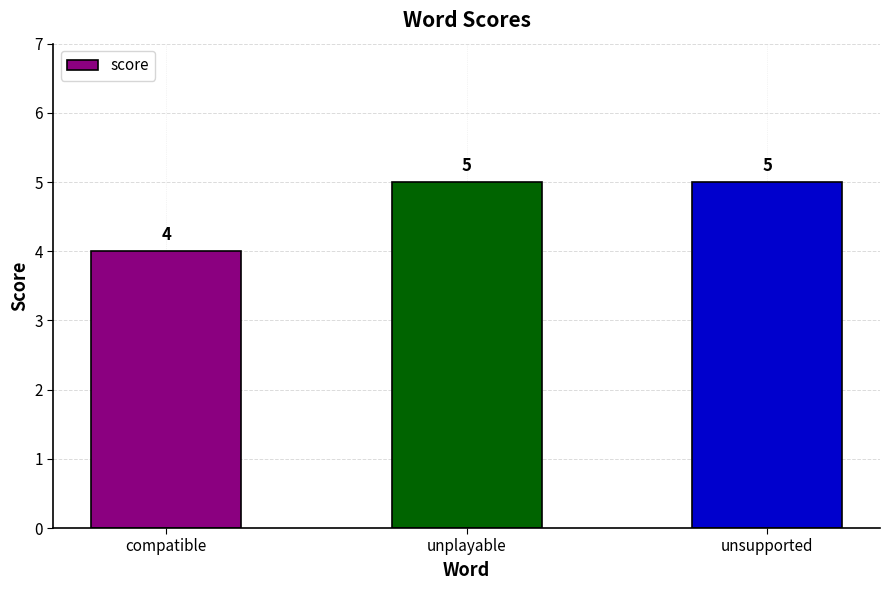

Which has a higher value, unsupported or compatible?

unsupported